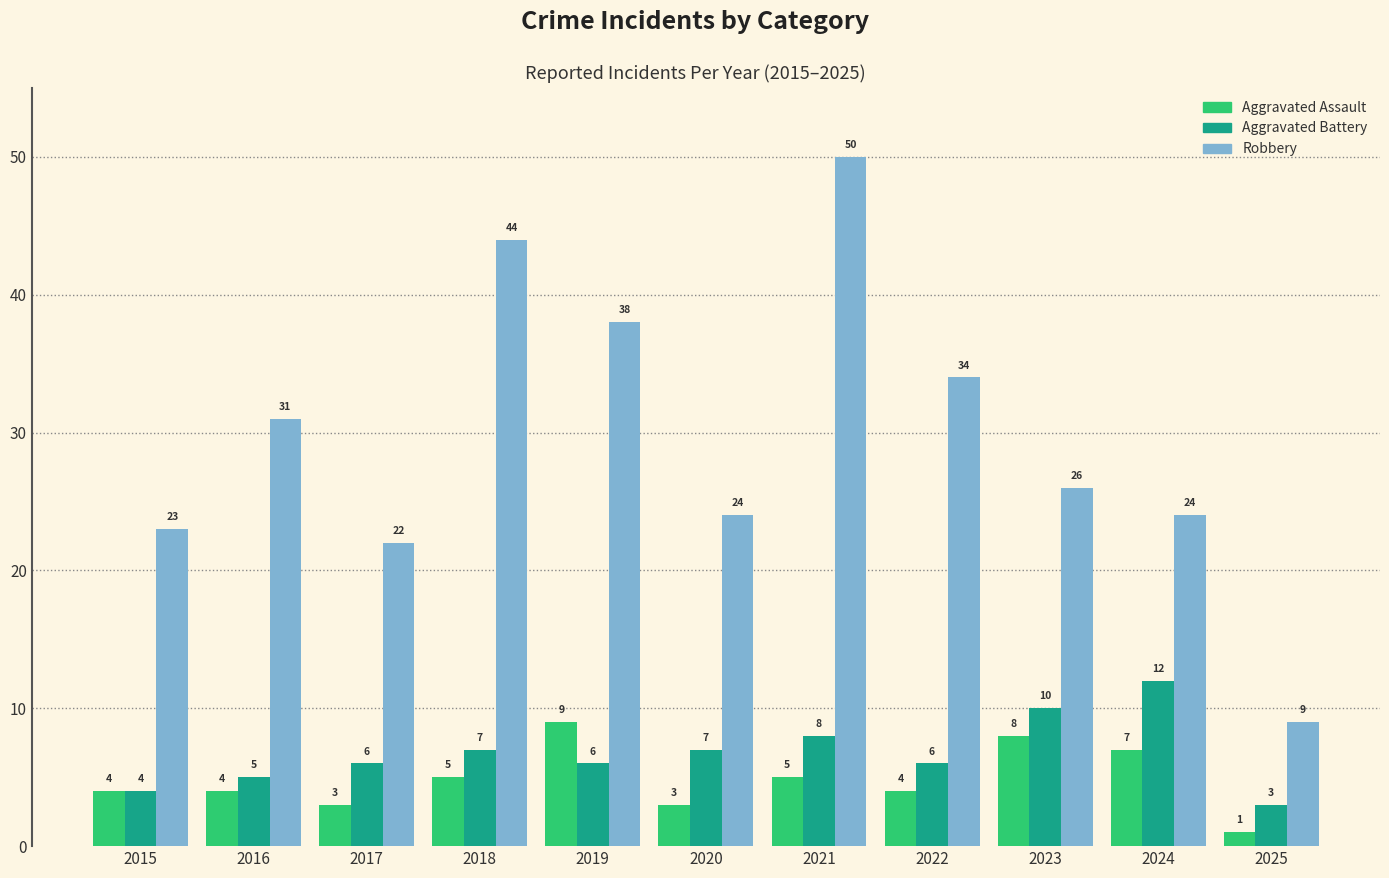

At how many categories does at least one series exceed 21?

10